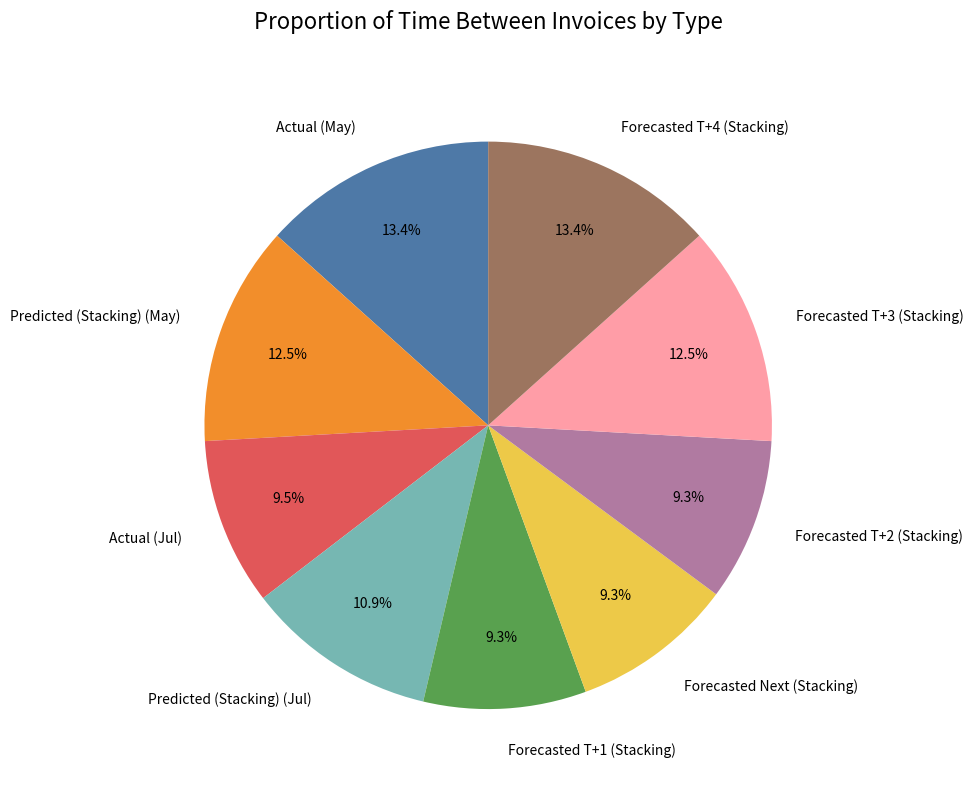

Does Forecasted T+4 (Stacking) account for over 50% of the chart?

No